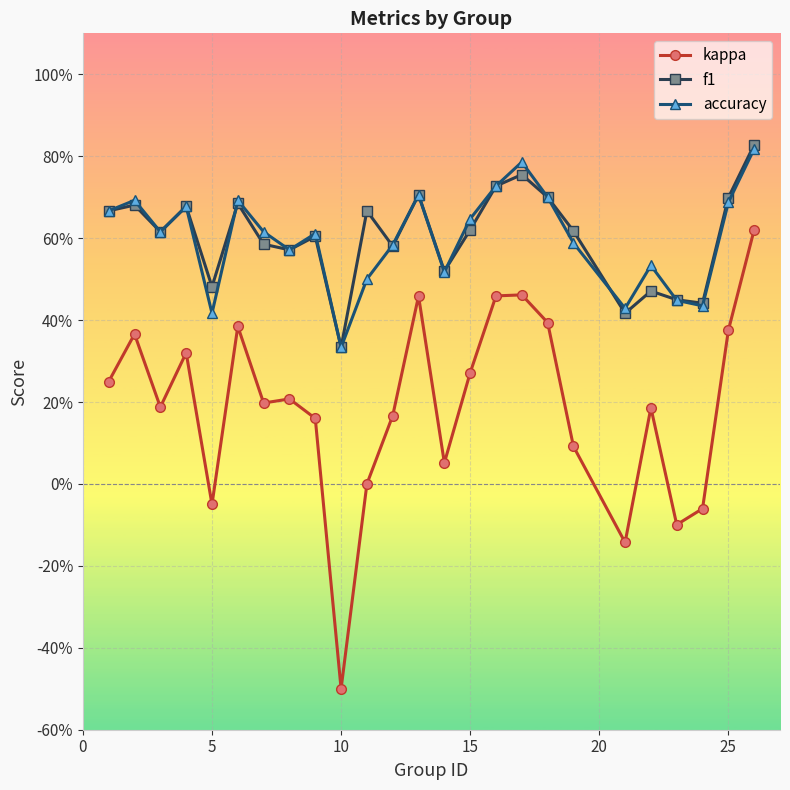

What are all the series names shown in the legend?

kappa, f1, accuracy